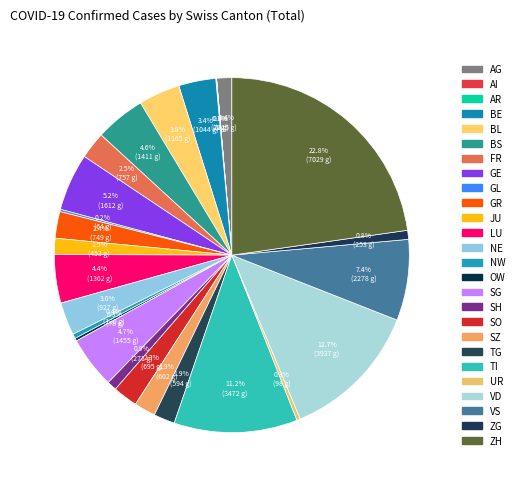

Is it true that TI is 25% of the pie?

False